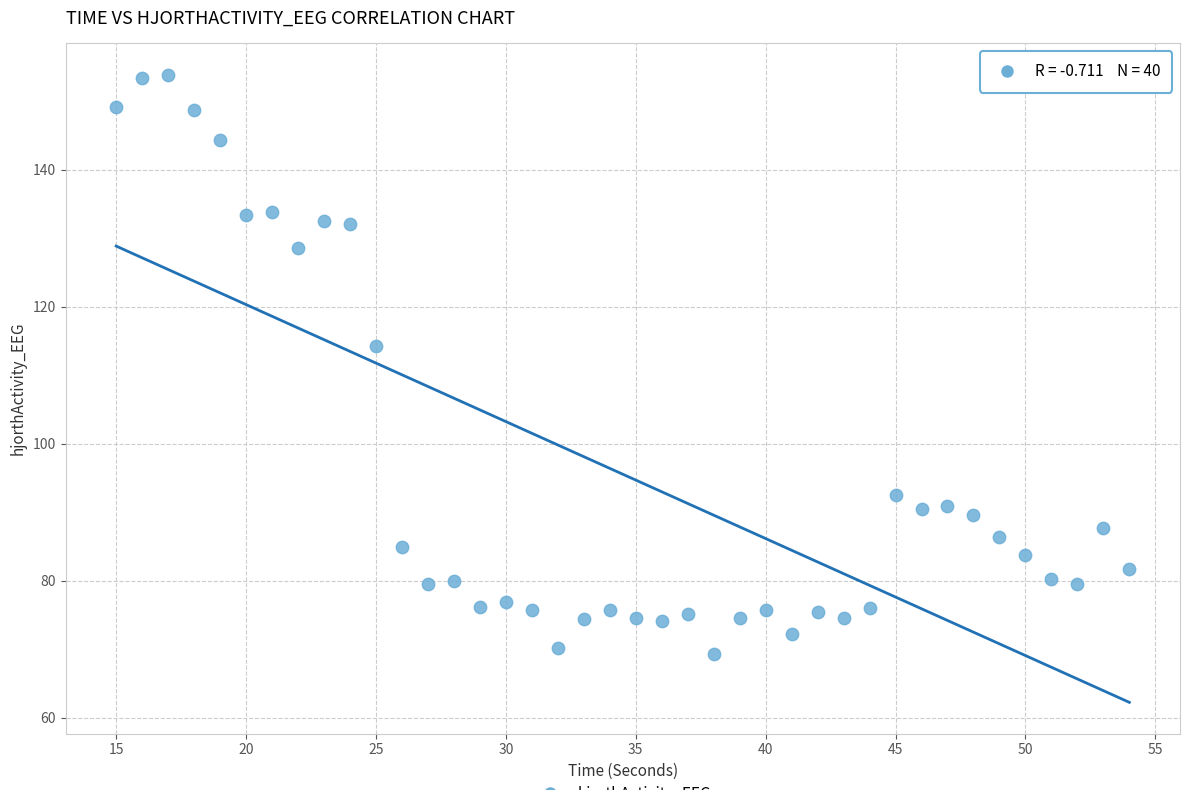

What Y value in the scatter plot is closest to 111?

114.2